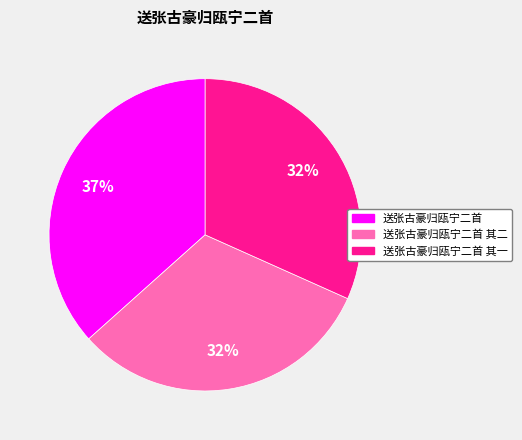

How many slices are in this pie chart?

3